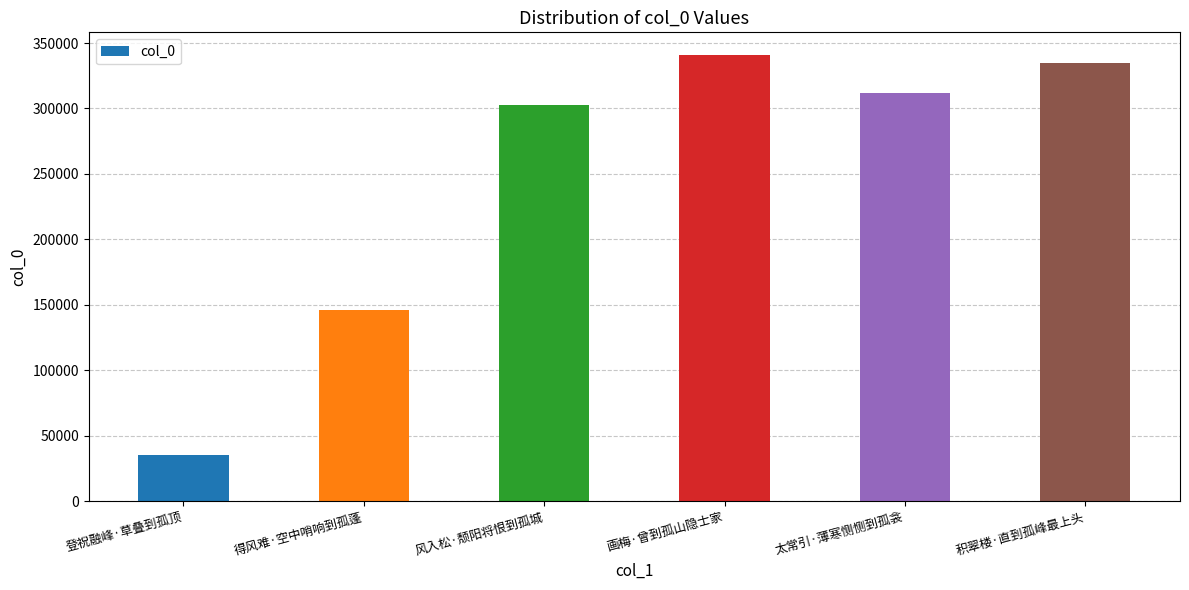

The value at 积翠楼·直到孤峰最上头 is 335062. True or false?

True